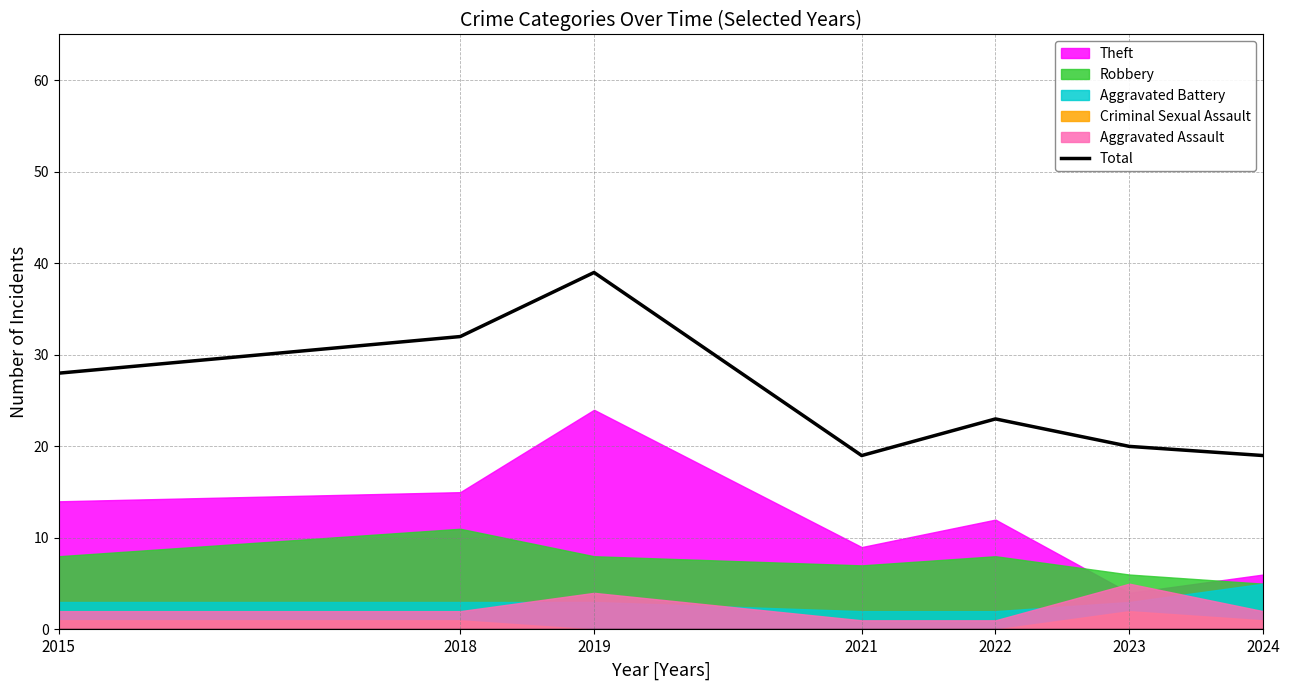

At which label does the data first exceed 23?

2015